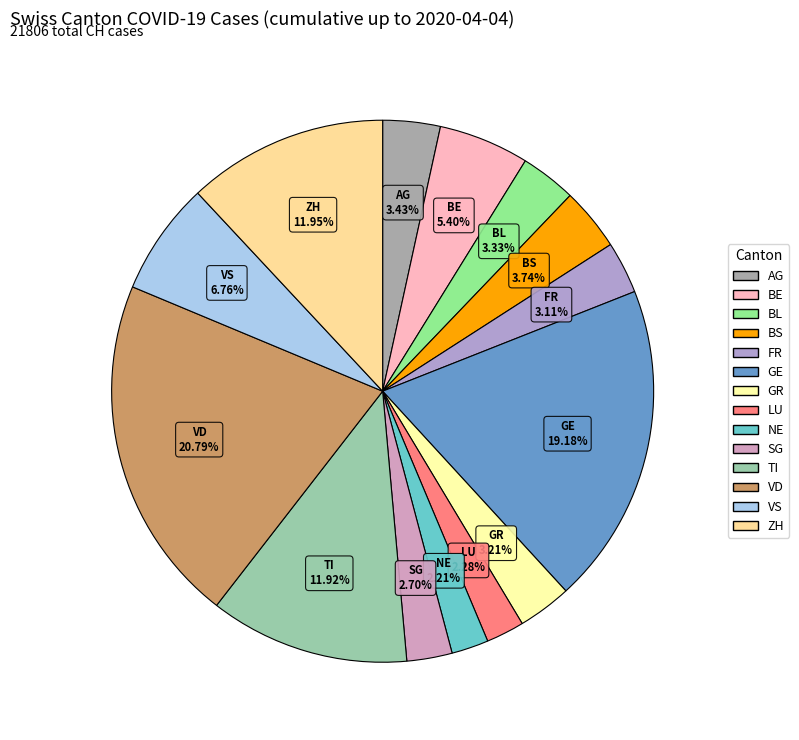

Which category has the biggest portion of the pie?

VD